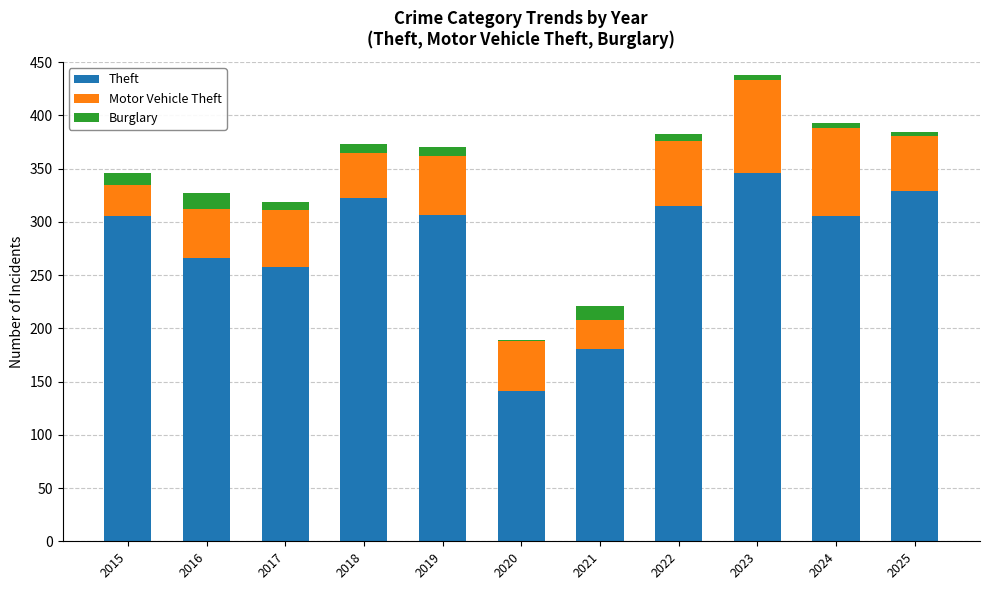

What is the sum of all Theft values?

3074